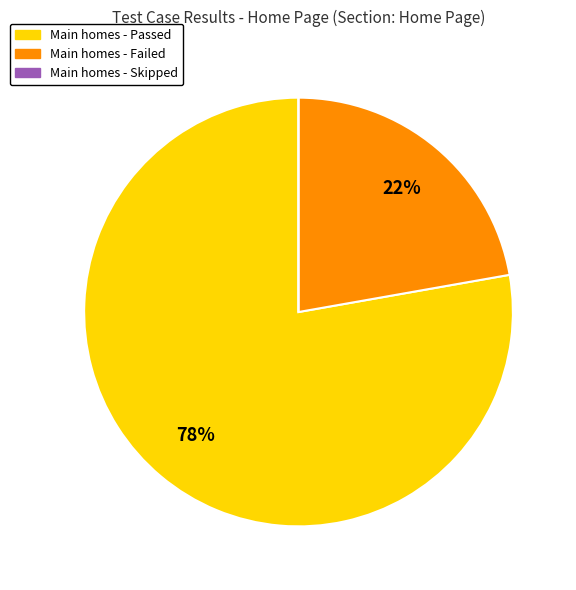

To the nearest percent, what is the difference between the largest and smallest slice percentages?

78%